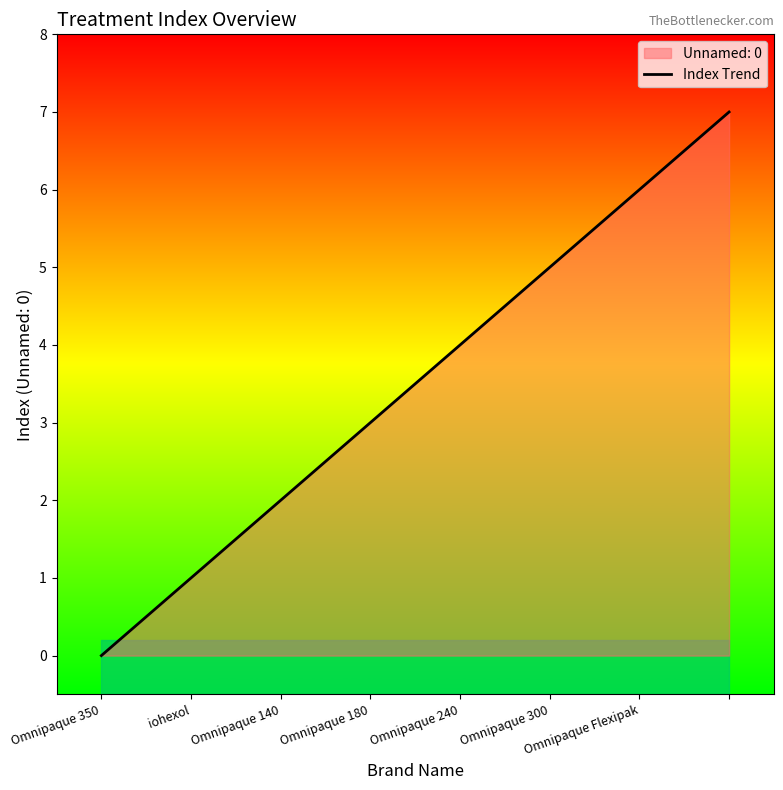

Rank the categories by value from highest to lowest.

7, Omnipaque Flexipak, Omnipaque 300, Omnipaque 240, Omnipaque 180, Omnipaque 140, iohexol, Omnipaque 350